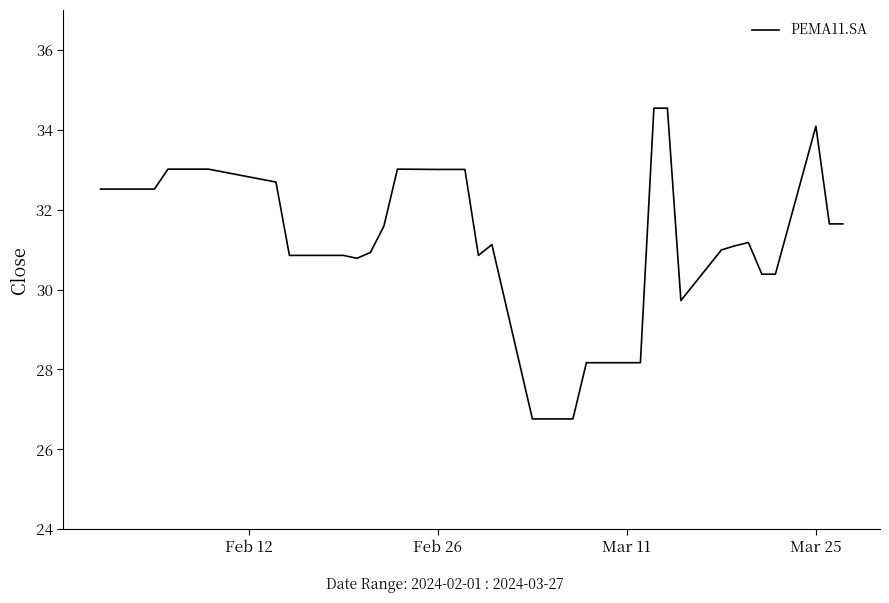

What is the maximum value shown in the chart?

34.5